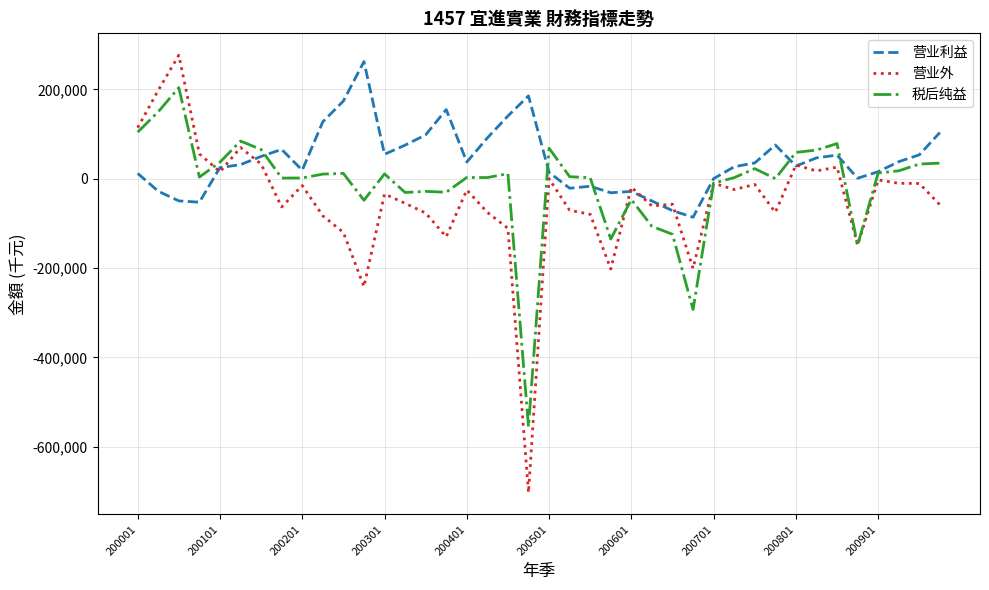

Which series has the largest total across all categories?

营业利益